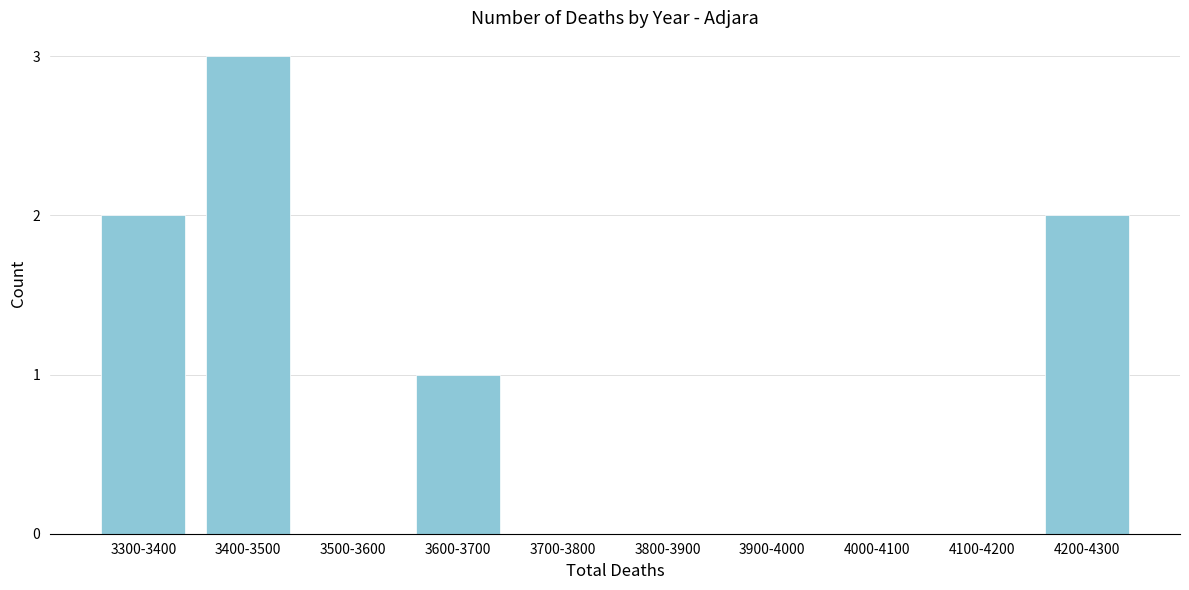

Reading right to left, what are all the values shown in this chart?

4200-4300=2	4100-4200=0	4000-4100=0	3900-4000=0	3800-3900=0	3700-3800=0	3600-3700=1	3500-3600=0	3400-3500=3	3300-3400=2